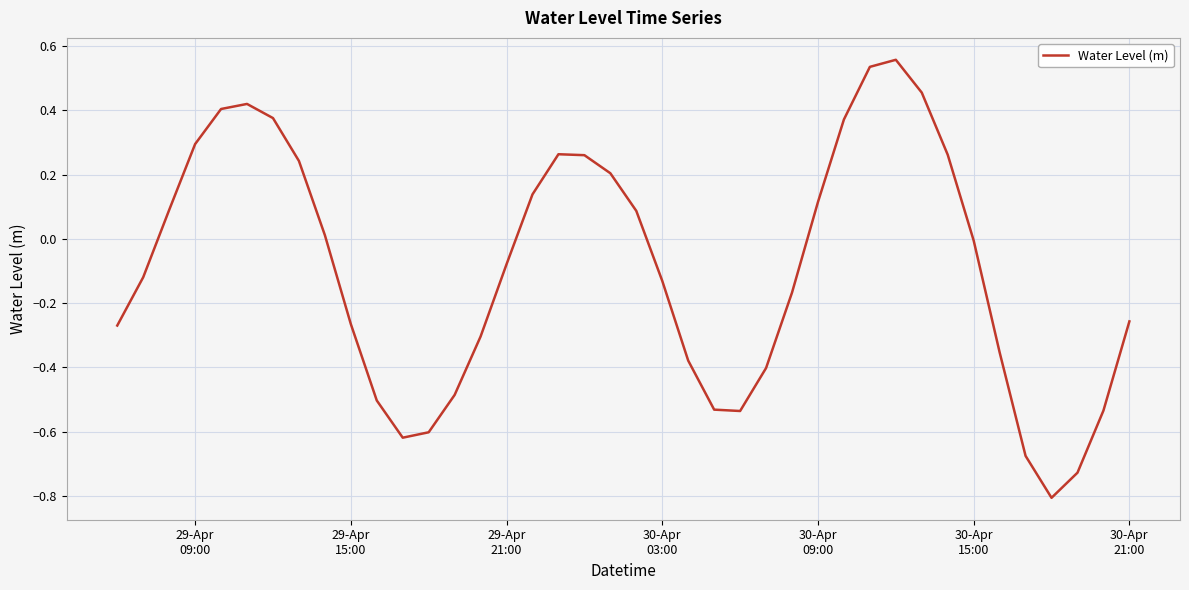

What is the minimum value shown in the chart?

-0.8